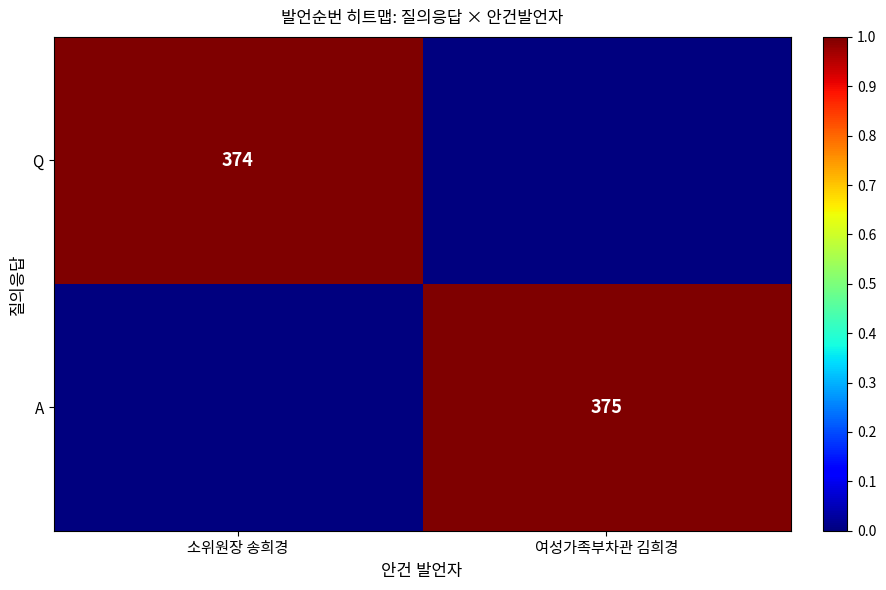

At how many categories does at least one series exceed 0?

2